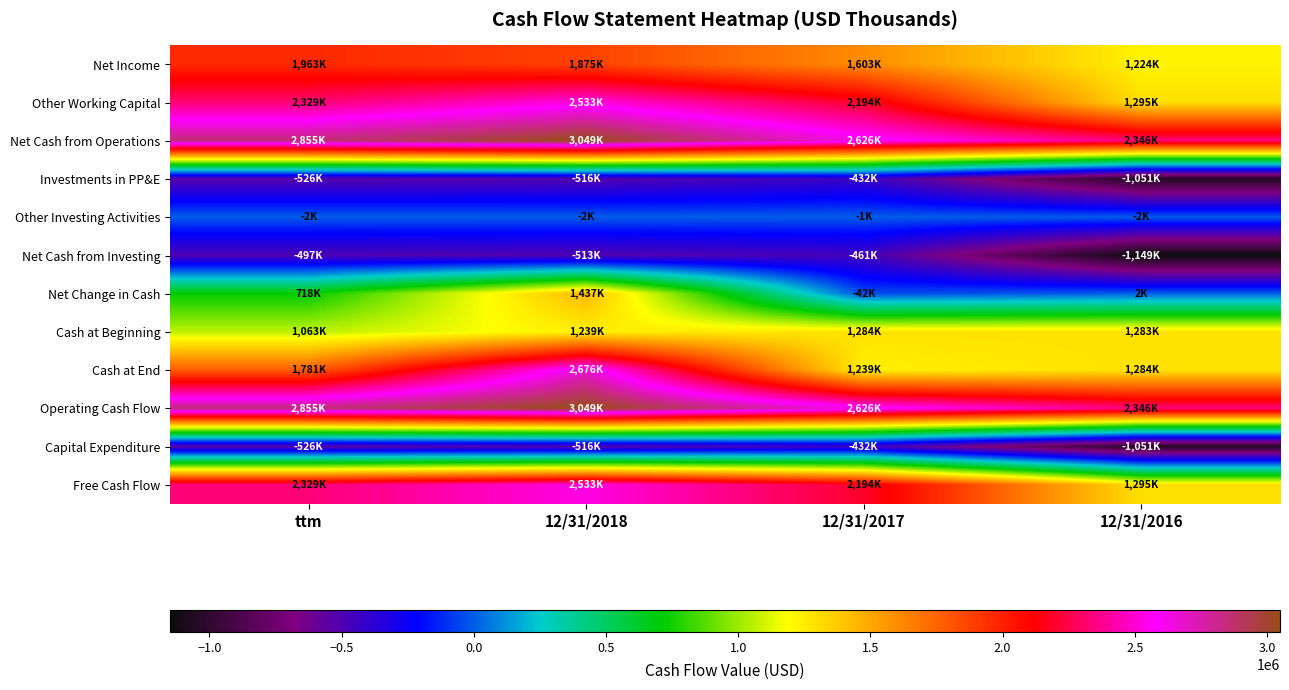

What is the smallest value displayed?

-1149000